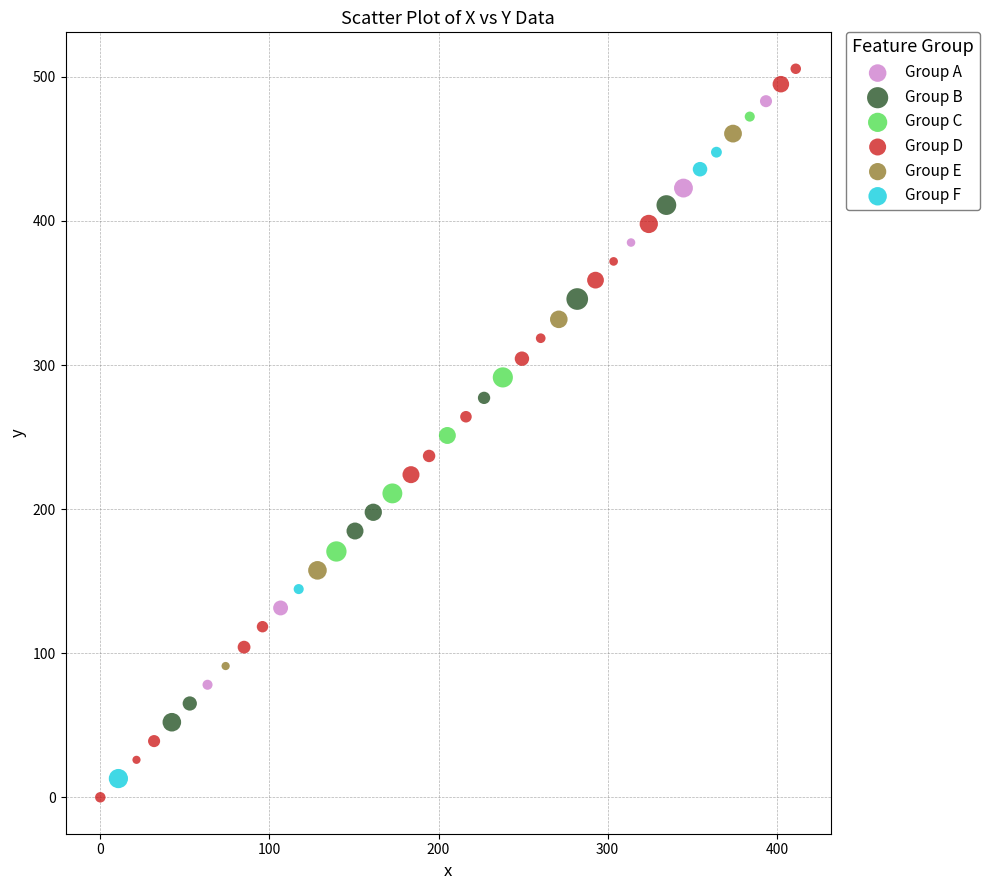

What are all the series names shown in the legend?

Group A, Group B, Group C, Group D, Group E, Group F